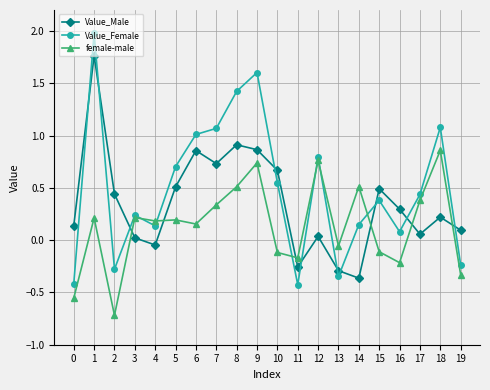

What is the difference between the maximum and minimum values in the Value_Male series?

2.1